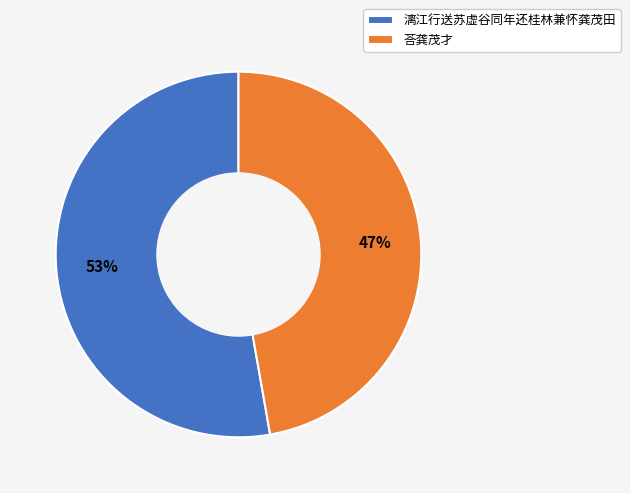

Do 荅龚茂才 and 漓江行送苏虚谷同年还桂林兼怀龚茂田 together represent more than half of the pie?

Yes